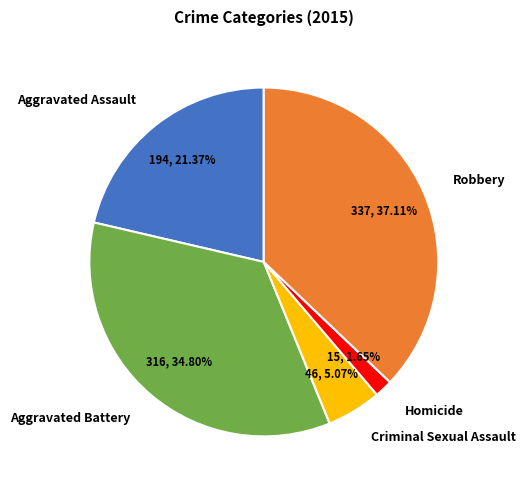

What is the largest slice in the pie chart?

Robbery